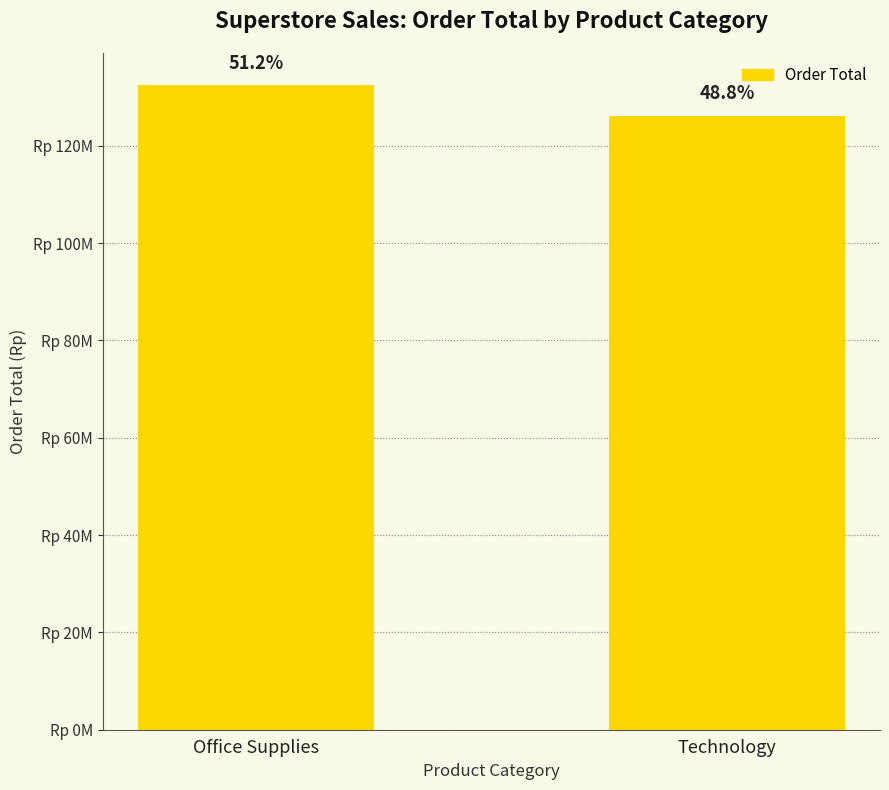

List the labels in order of value, smallest first.

Technology, Office Supplies